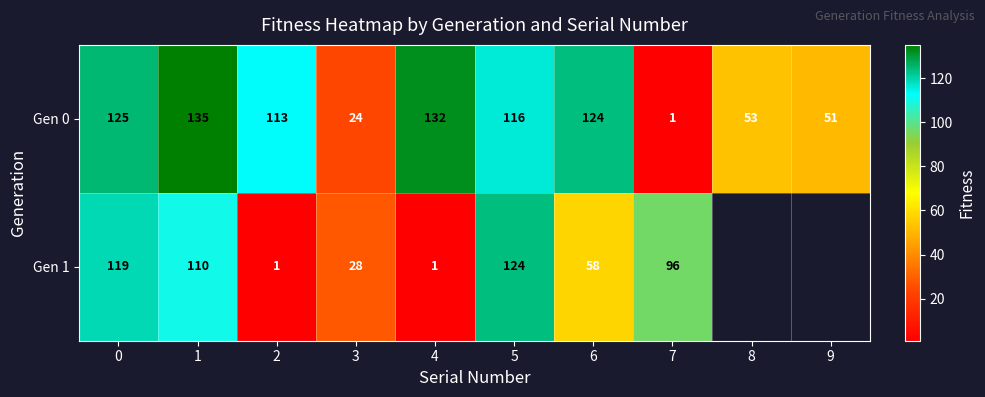

What is the total value across all series at 2?

114